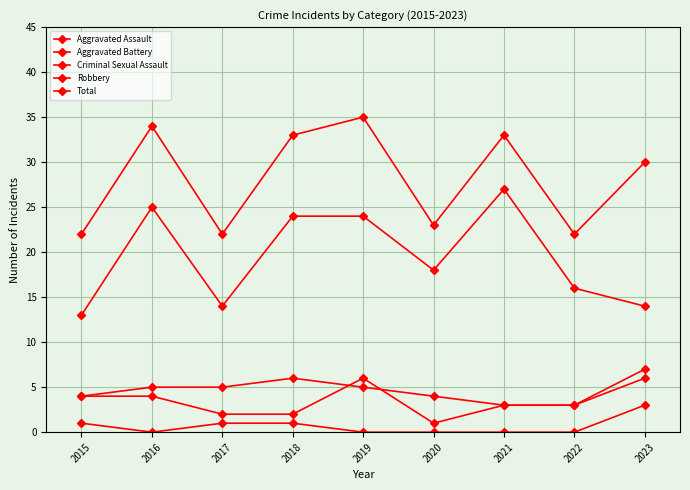

How many data points does each series have?

9